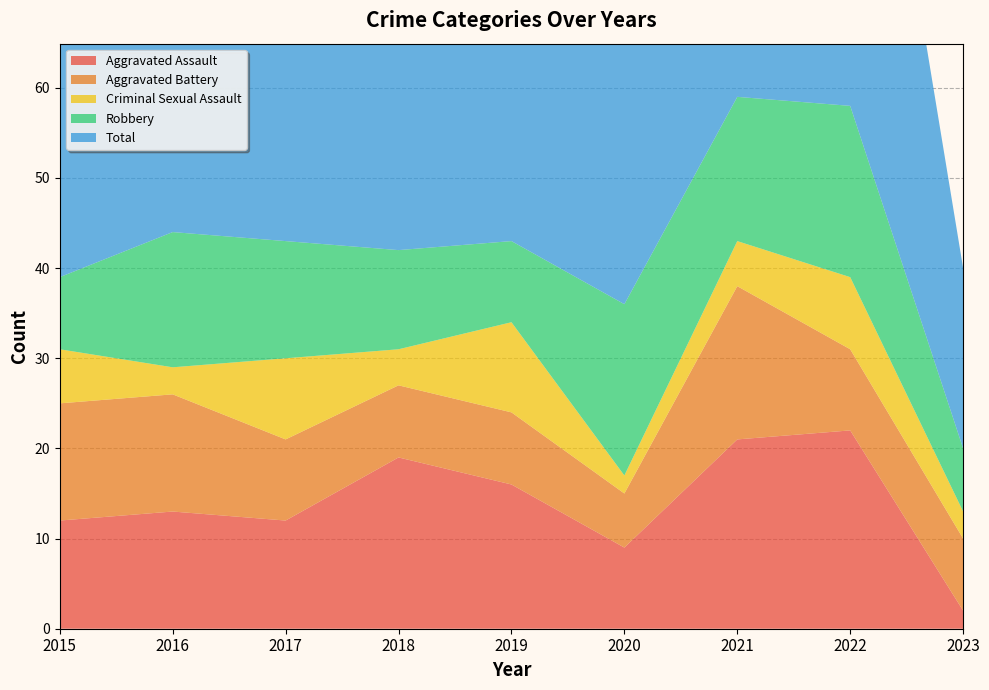

Reading left to right, list all the values displayed in this chart.

Aggravated Assault: 12	13	12	19	16	9	21	22	2
Aggravated Battery: 13	13	9	8	8	6	17	9	8
Criminal Sexual Assault: 6	3	9	4	10	2	5	8	3
Robbery: 8	15	13	11	9	19	16	19	7
Total: 39	45	44	42	43	37	59	58	20